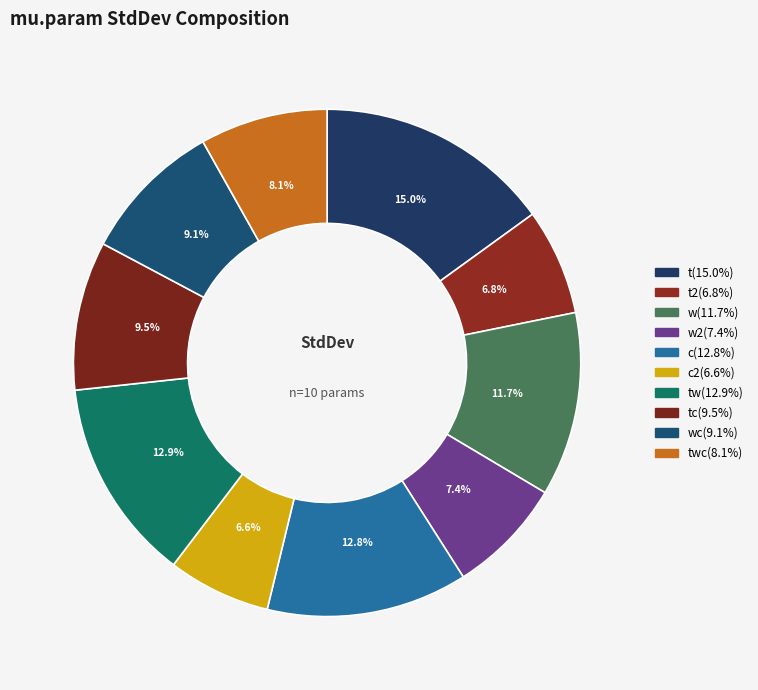

How many segments does this pie chart have?

10